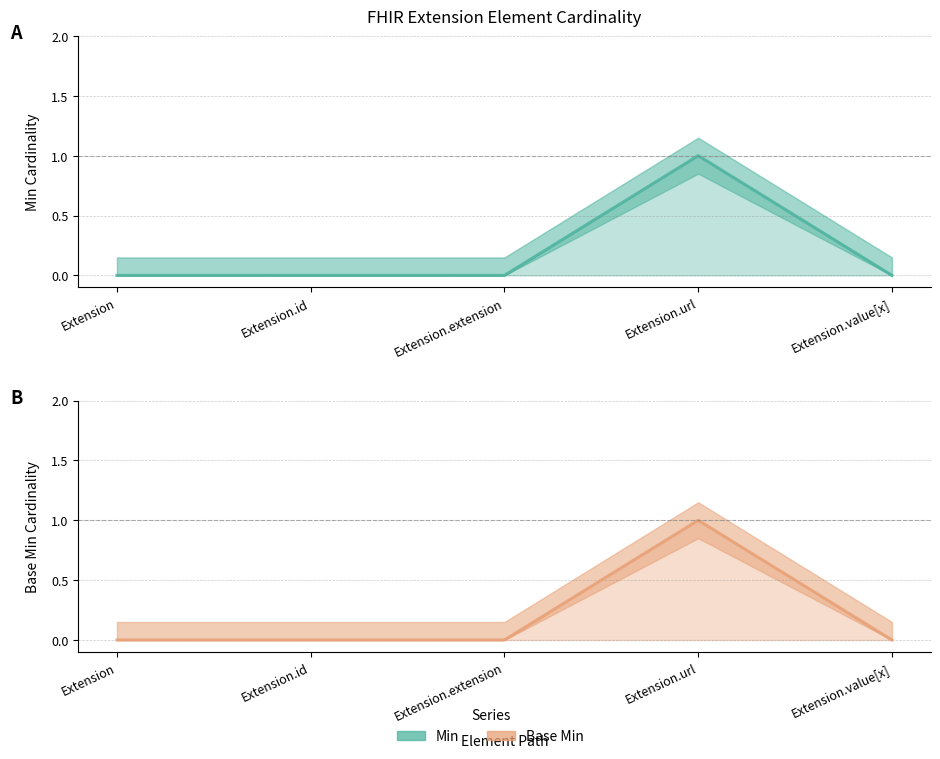

Count the Base Min (line) values in the range 0 to 1.

5